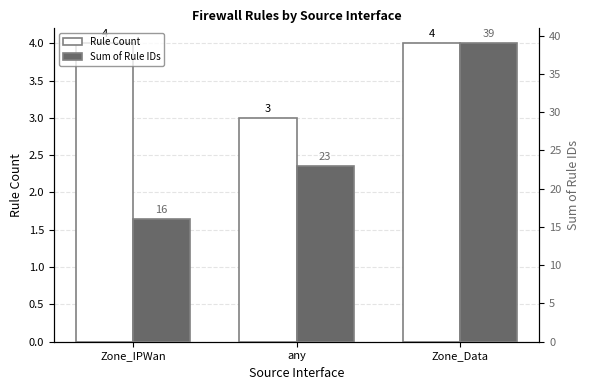

Where does the Sum of Rule IDs series first go above 23?

Zone_Data